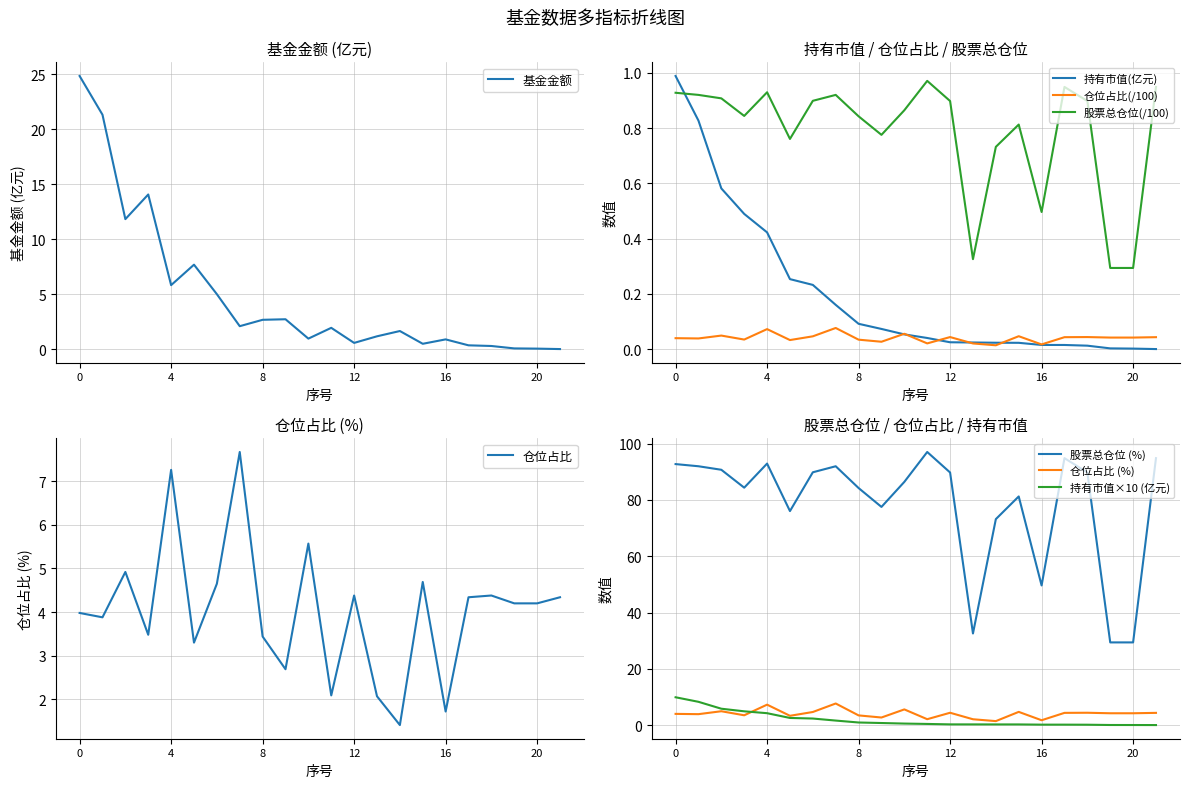

Rank the series by their maximum value, from highest to lowest.

基金金额, 持有市值(亿元), 股票总仓位, 仓位占比